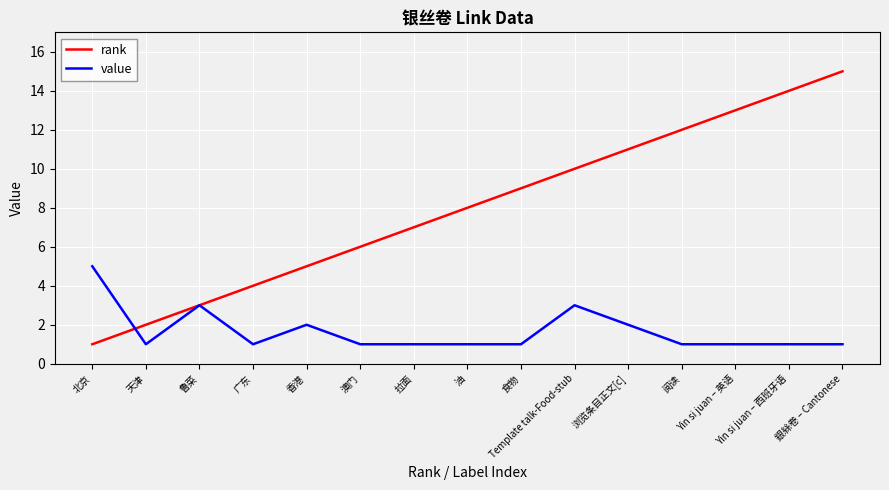

What position from the right is Yin si juan – 西班牙语?

2